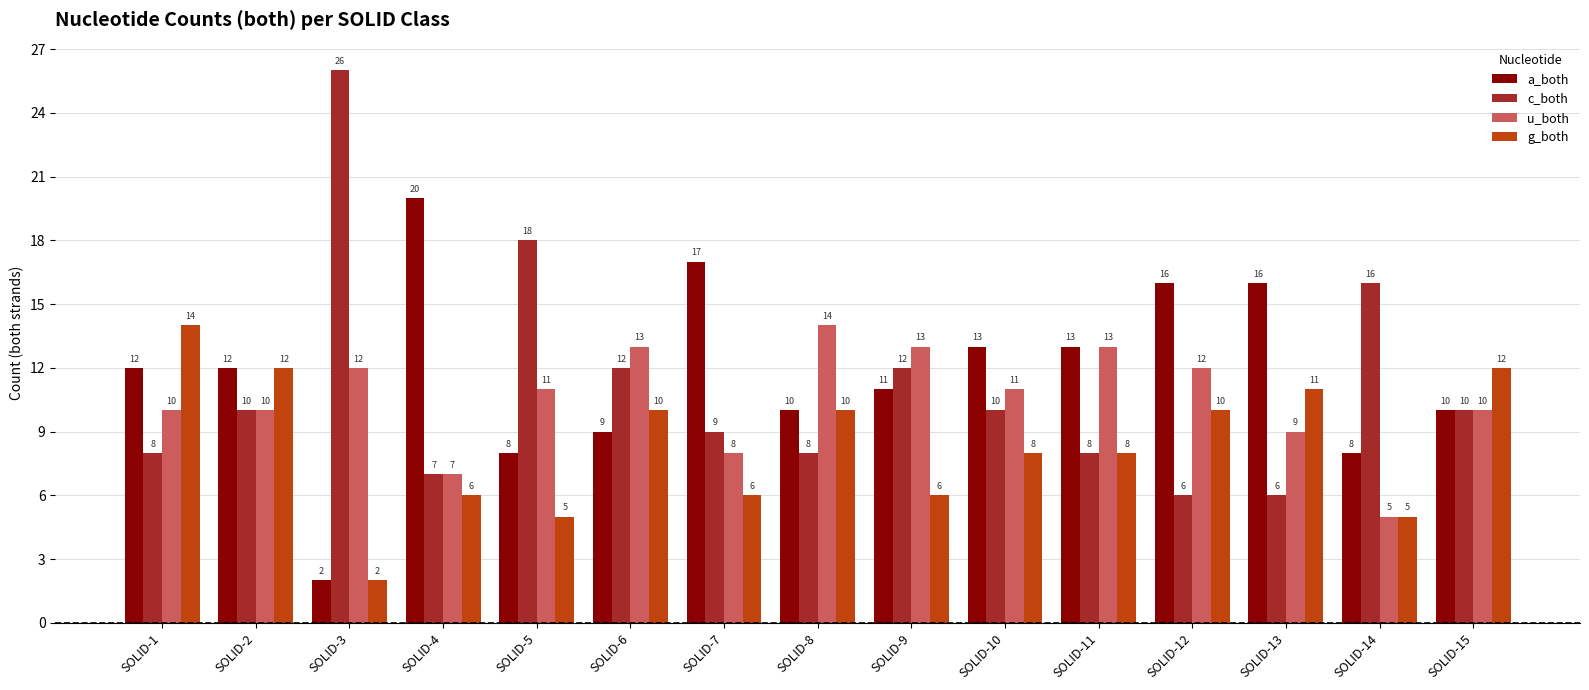

Between SOLID-6 and SOLID-15, which series saw the biggest shift?

u_both